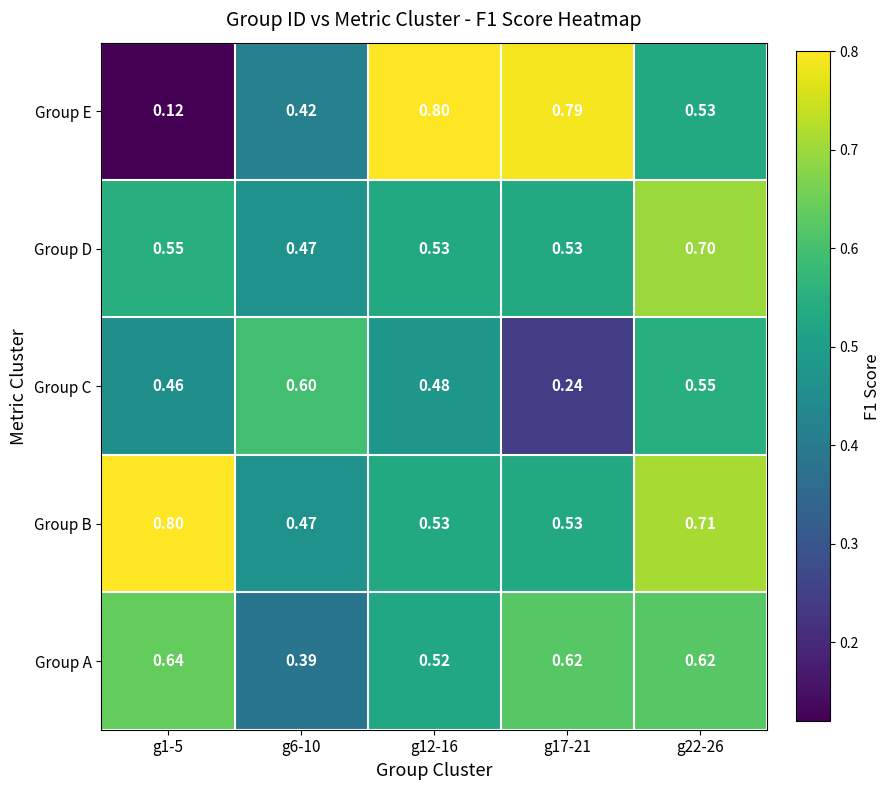

How many categories are shown in the chart?

5